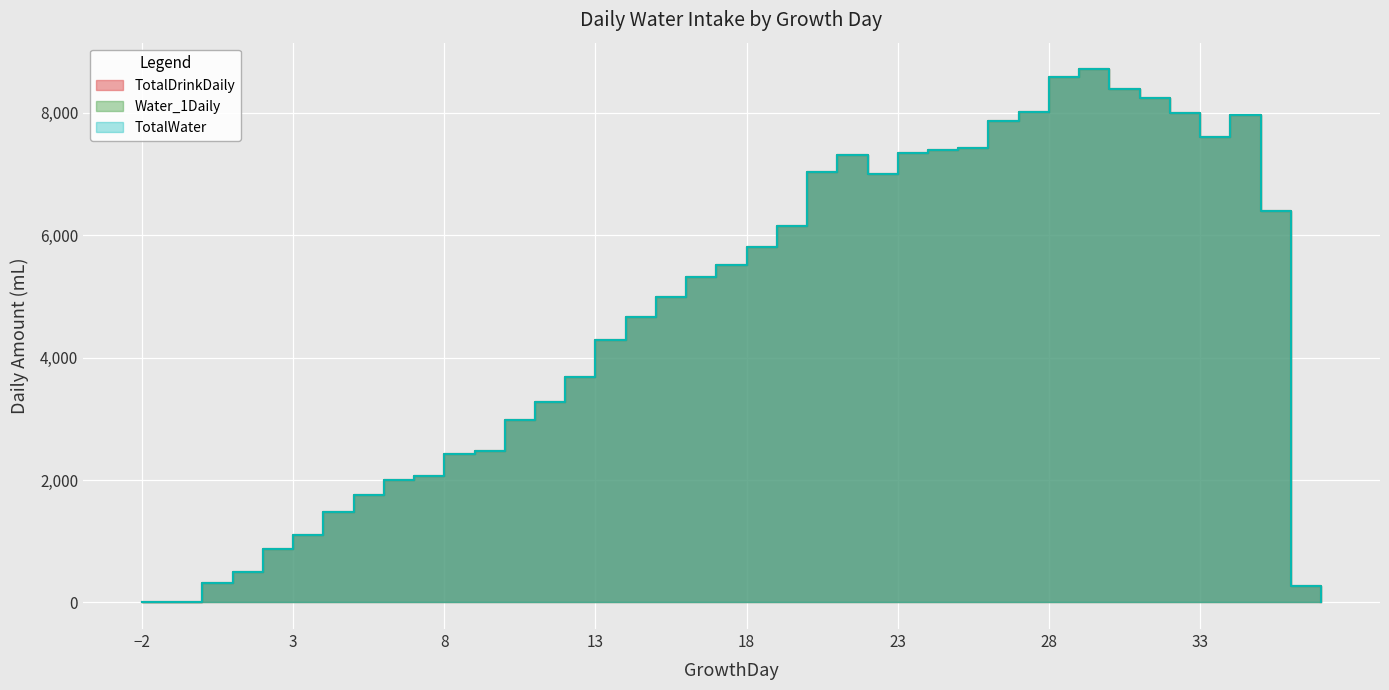

Which series has the widest spread of values?

TotalDrinkDaily